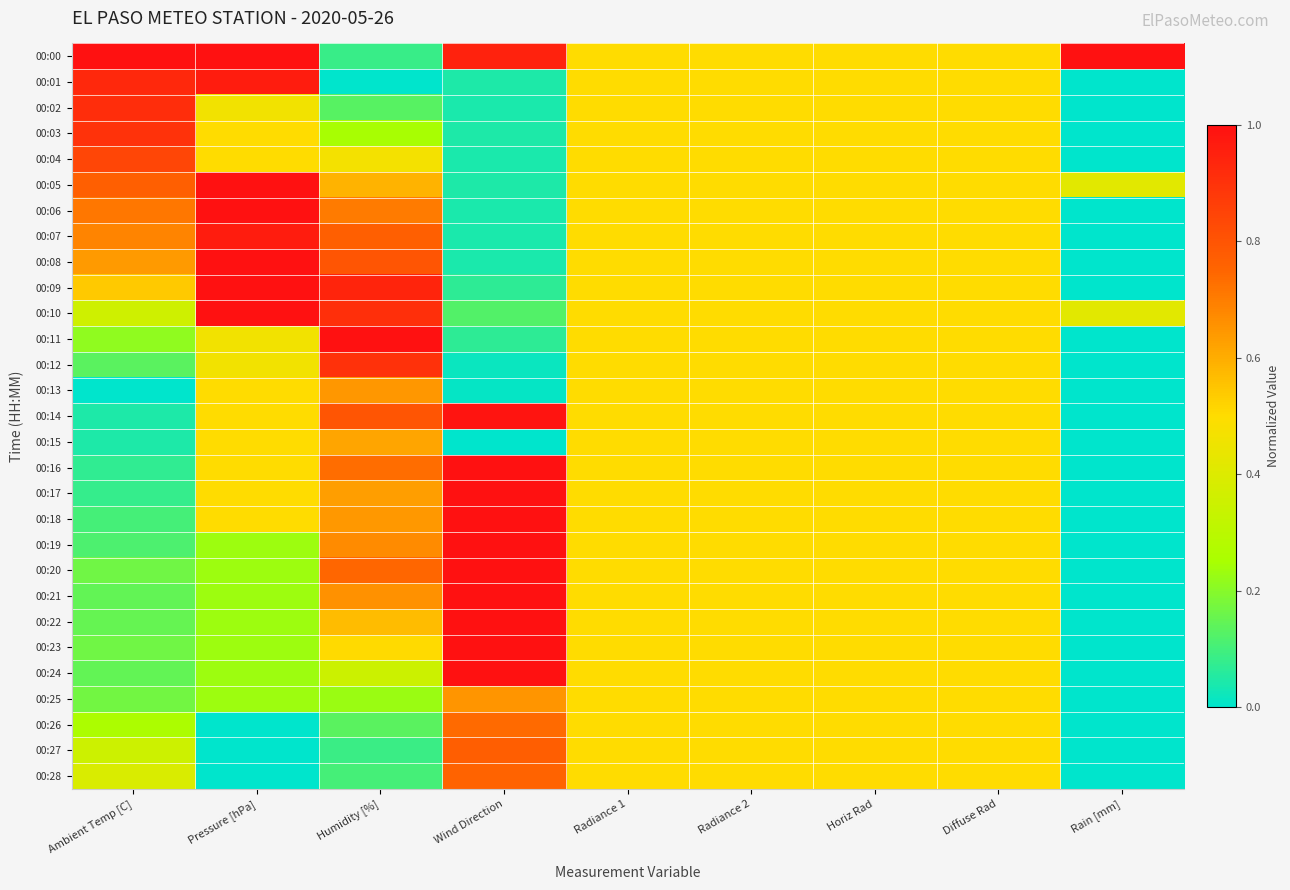

What is the total value across all series at Radiance 2?

14.5